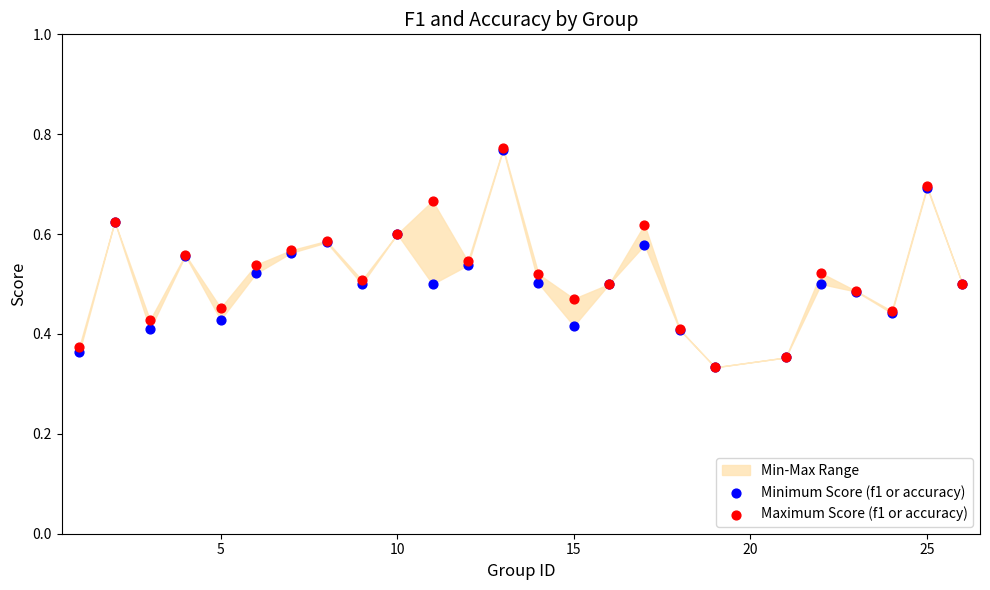

Which series reaches the maximum Y coordinate?

Maximum Score (f1 or accuracy)